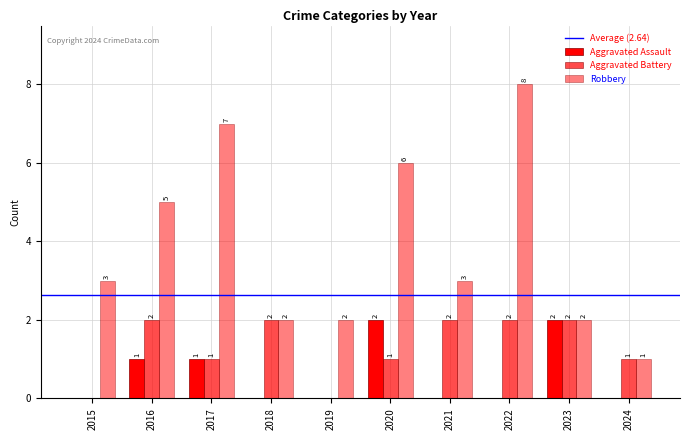

At 2024, list the series in order from largest to smallest.

Aggravated Battery, Robbery, Aggravated Assault